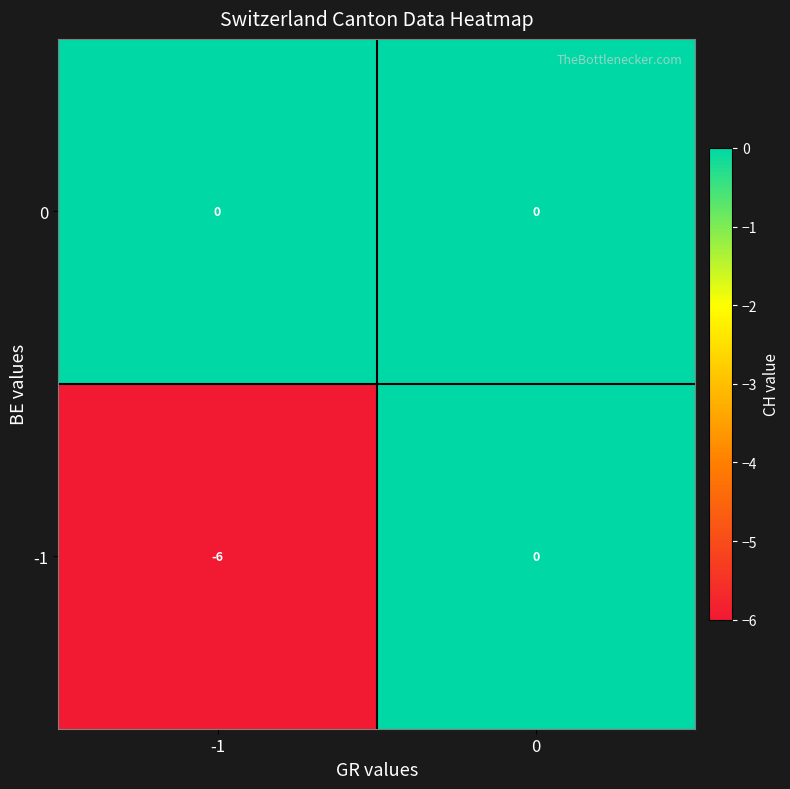

List the series in order of their overall mean, lowest first.

-1, 0